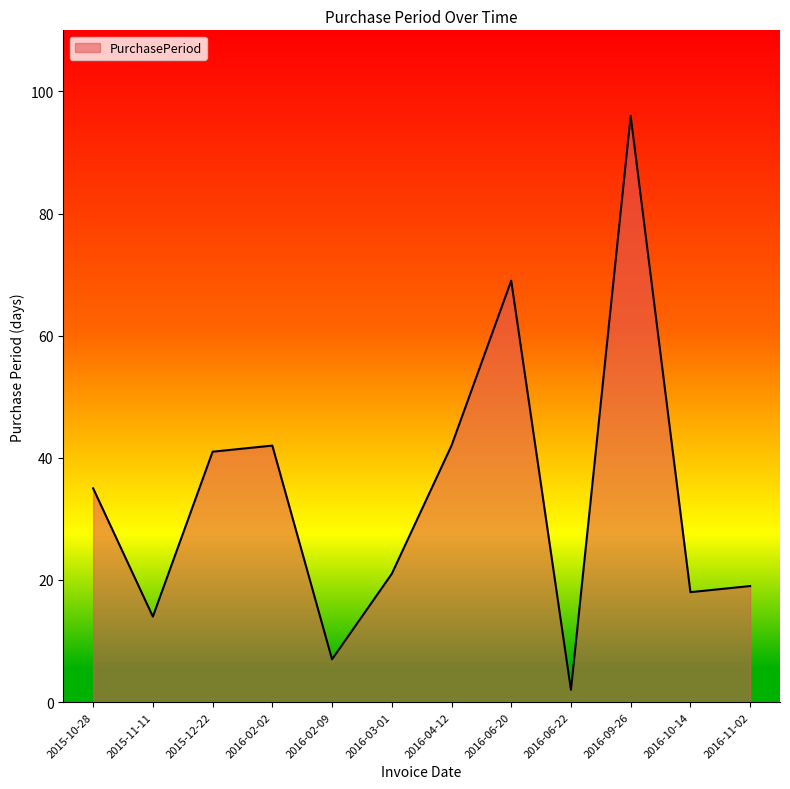

The chart shows a value of 3 at 2016-02-09. True or false?

False